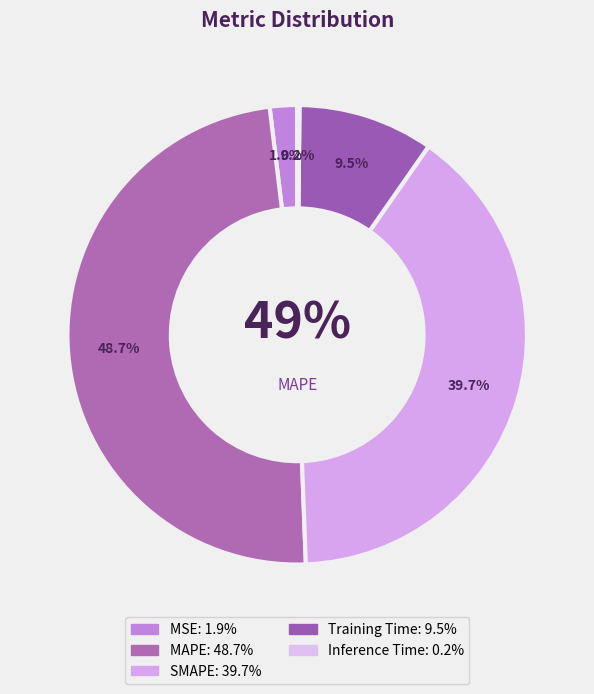

What is the smallest slice in the pie chart?

Inference Time